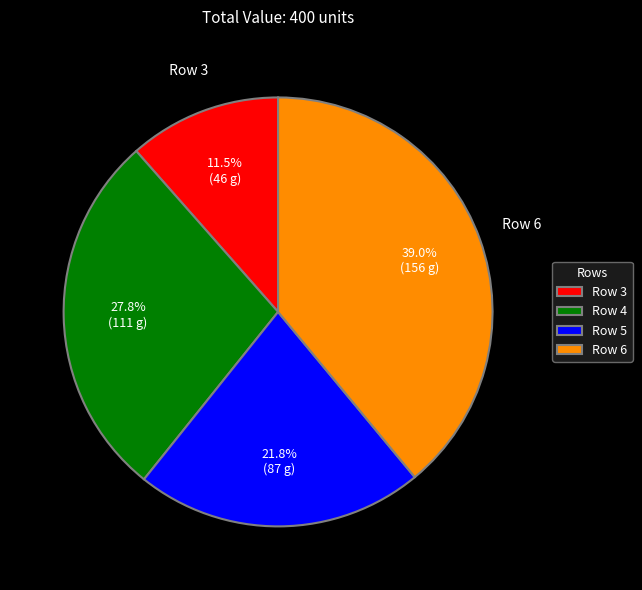

How many segments does this pie chart have?

4